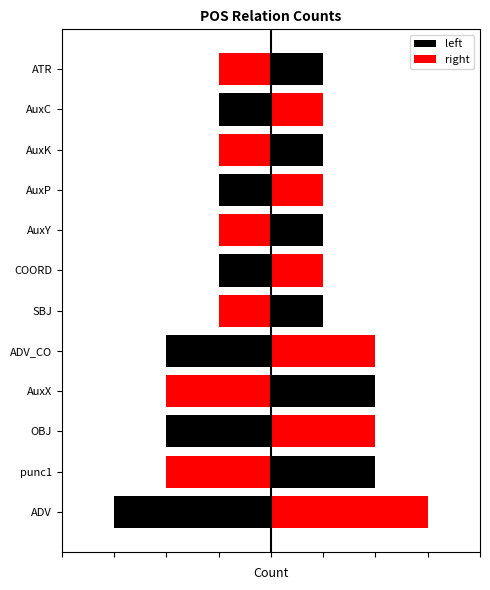

Rank the series at AuxX from lowest to highest value.

left, right